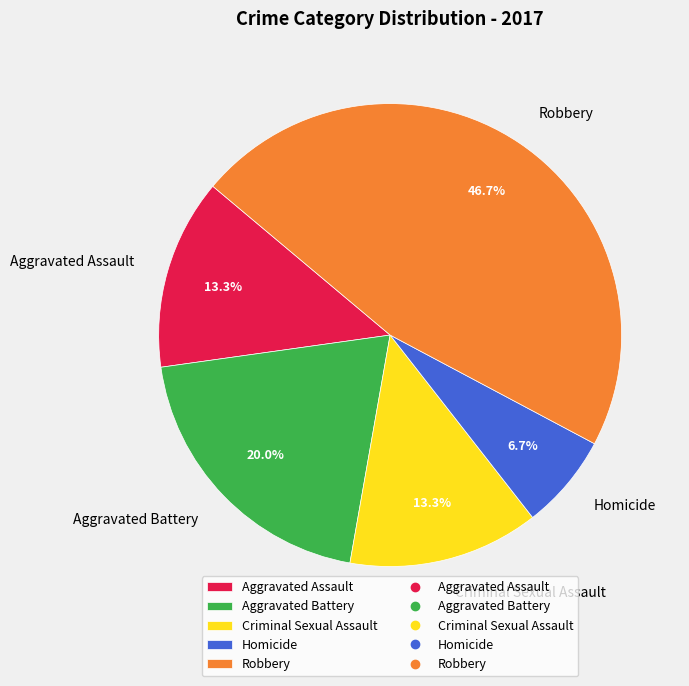

Is it true that Criminal Sexual Assault is 18% of the pie?

False